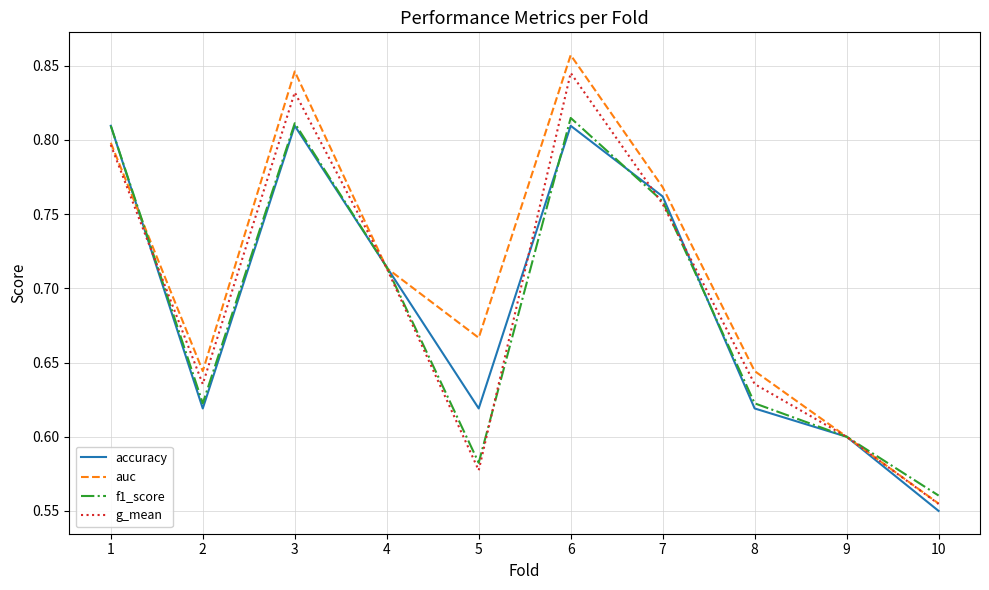

True or false: f1_score has more than 0 points higher than both neighbors.

True